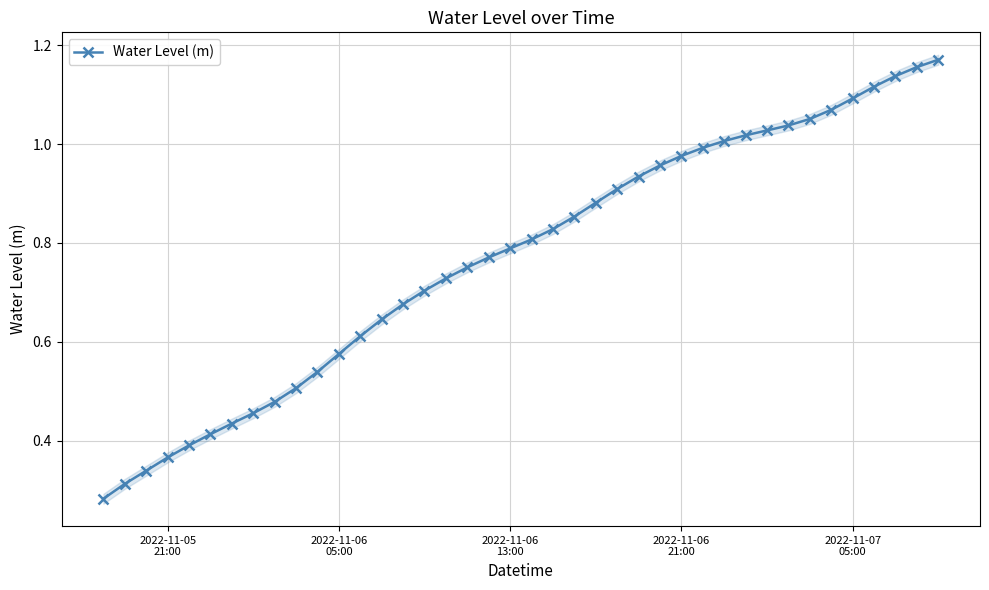

What is the greatest value displayed?

1.2